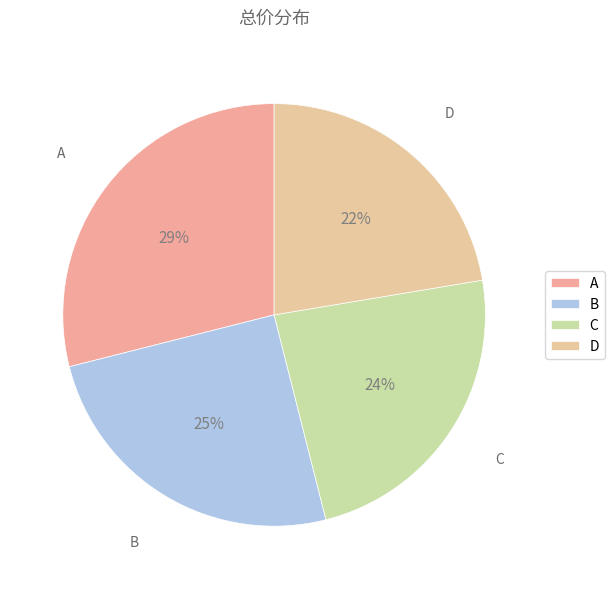

True or false: A accounts for 14% of the total.

False